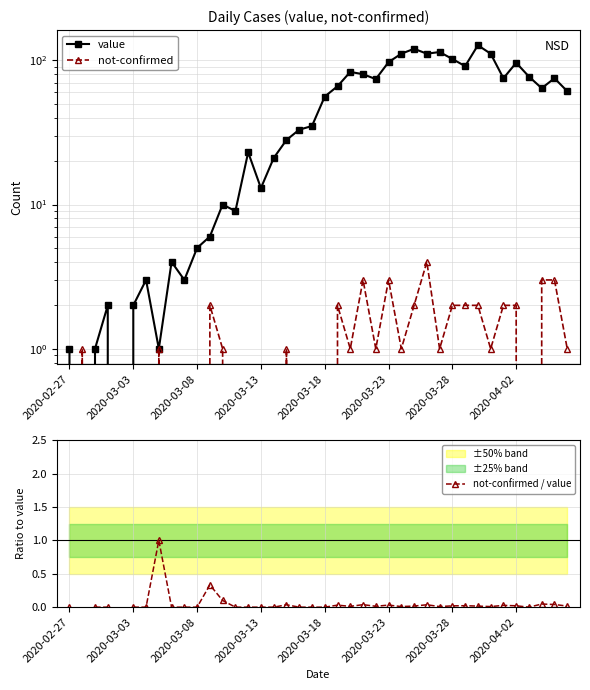

What is the difference between the second highest and second lowest values in the not-confirmed series?

3.0